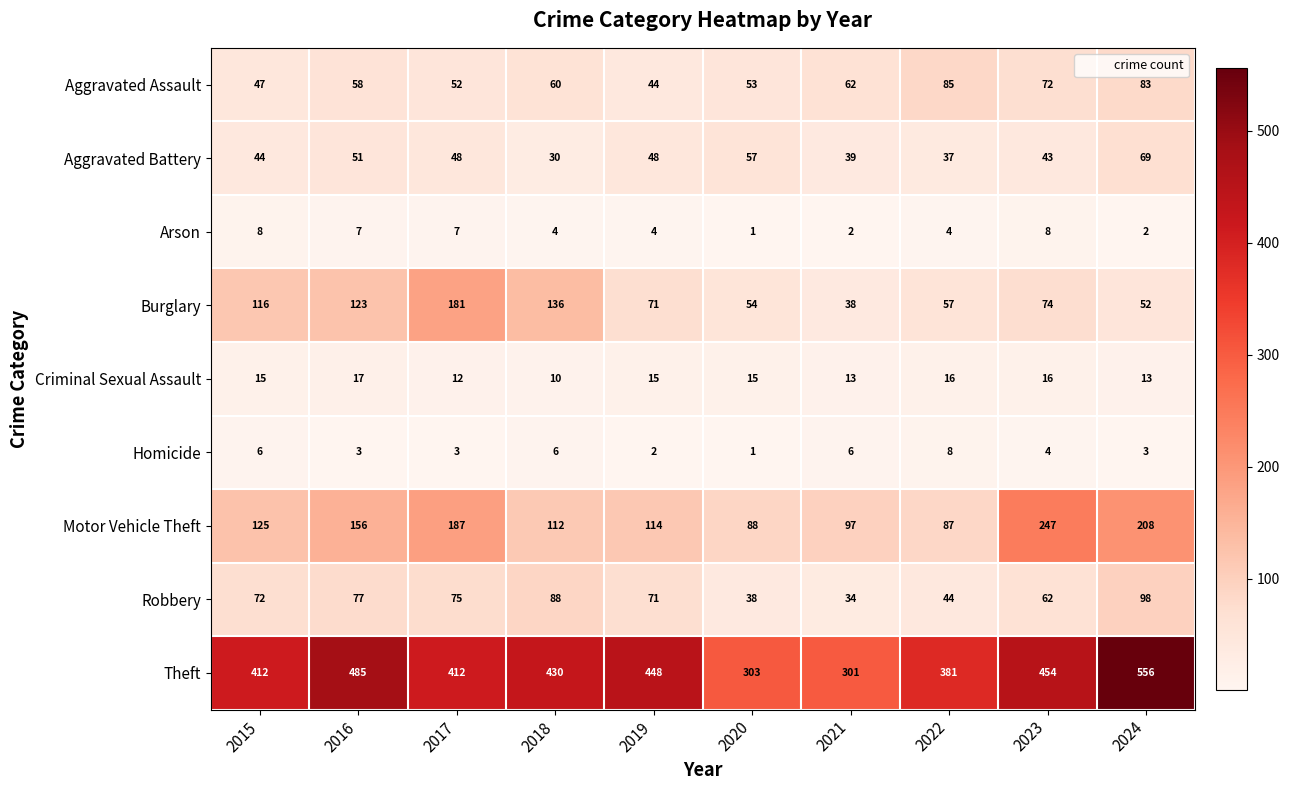

What is the difference between the maximum and minimum values in the Burglary series?

143